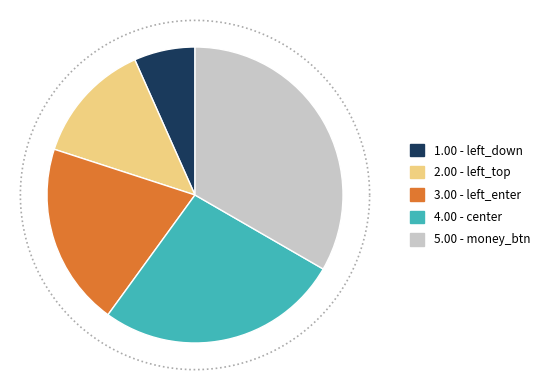

To the nearest percent, what is the average slice percentage?

20%